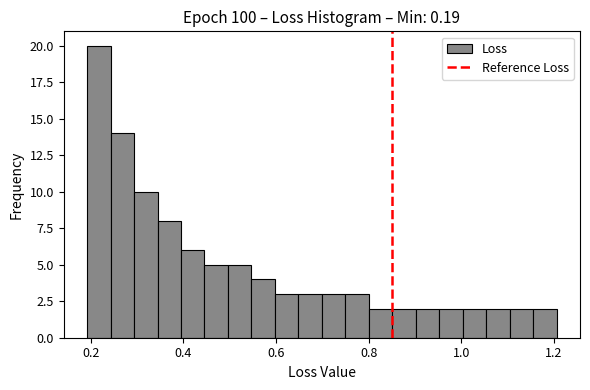

Around what value on the x-axis is the tallest bar? Give the approximate position of its centre, as read against the axis.

0.22